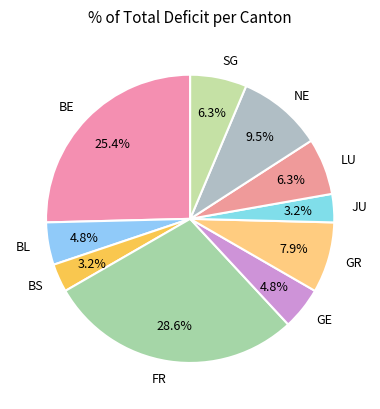

Is there a majority slice in this chart?

No